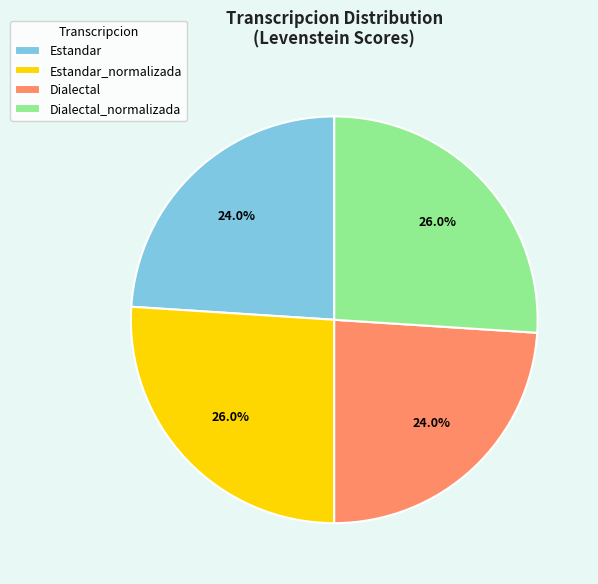

Does Dialectal represent more than half of the total?

No